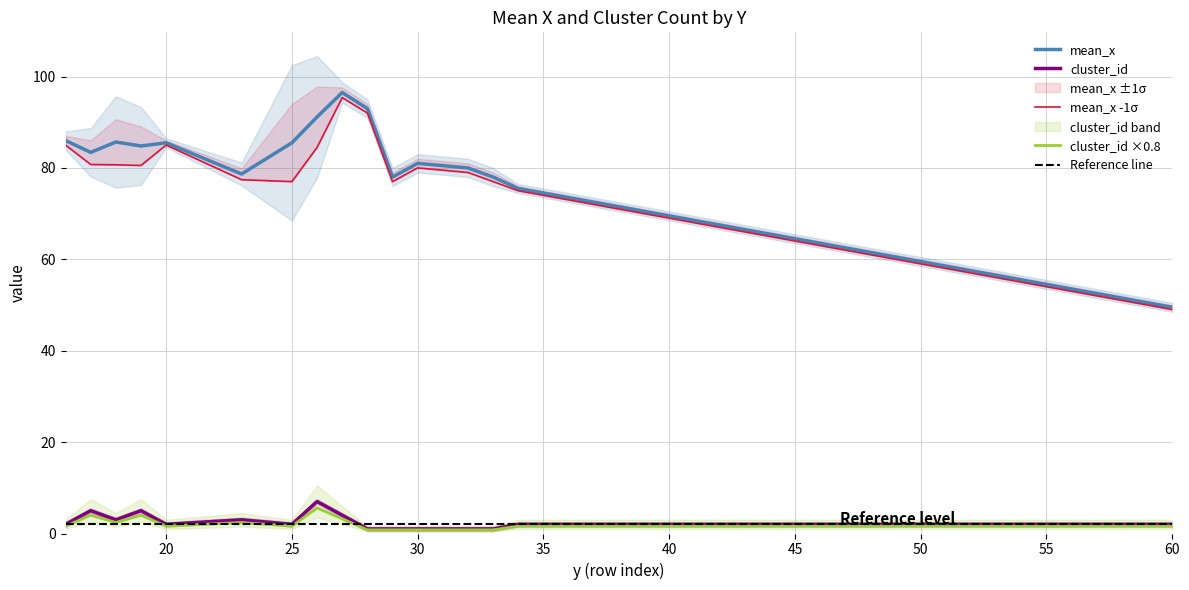

What is the value of the mean_x point at the 1st from the left?

85